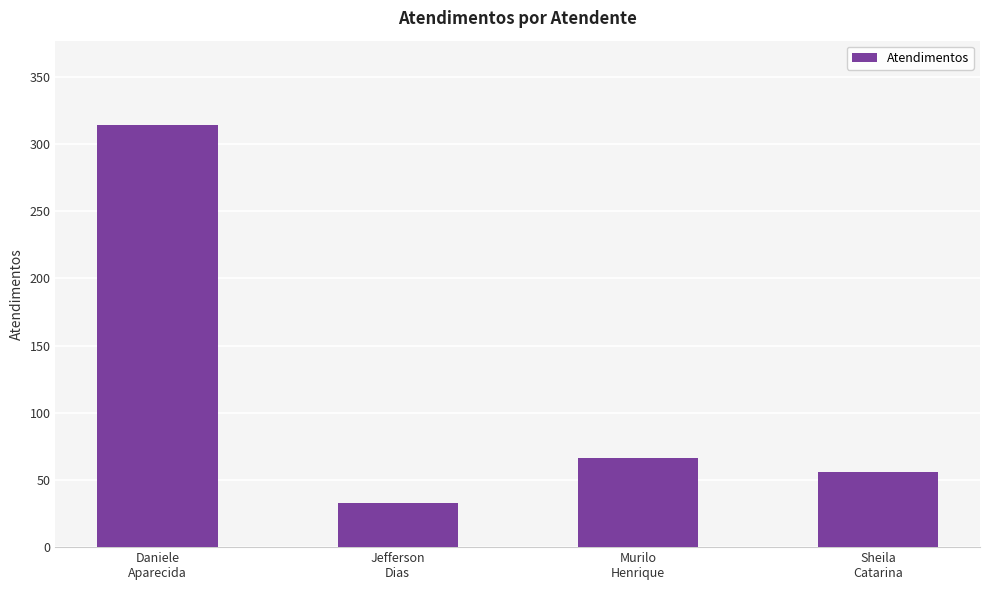

Is it true that the value at Murilo
Henrique is 66?

True